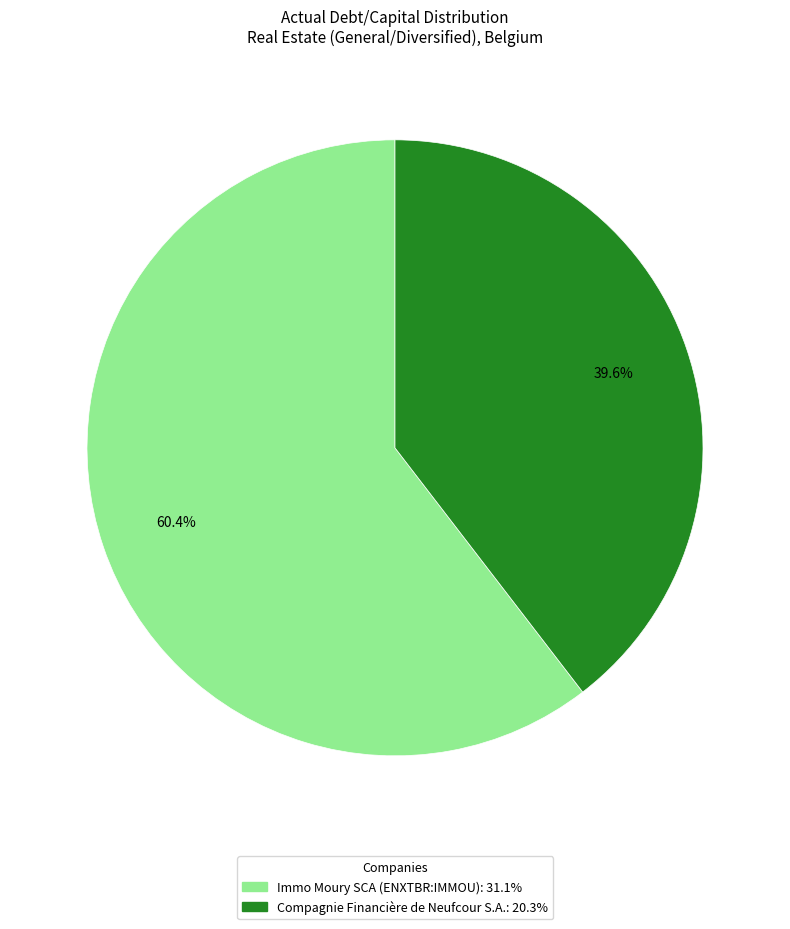

Which slice is the smallest?

Compagnie Financière de Neufcour S.A.